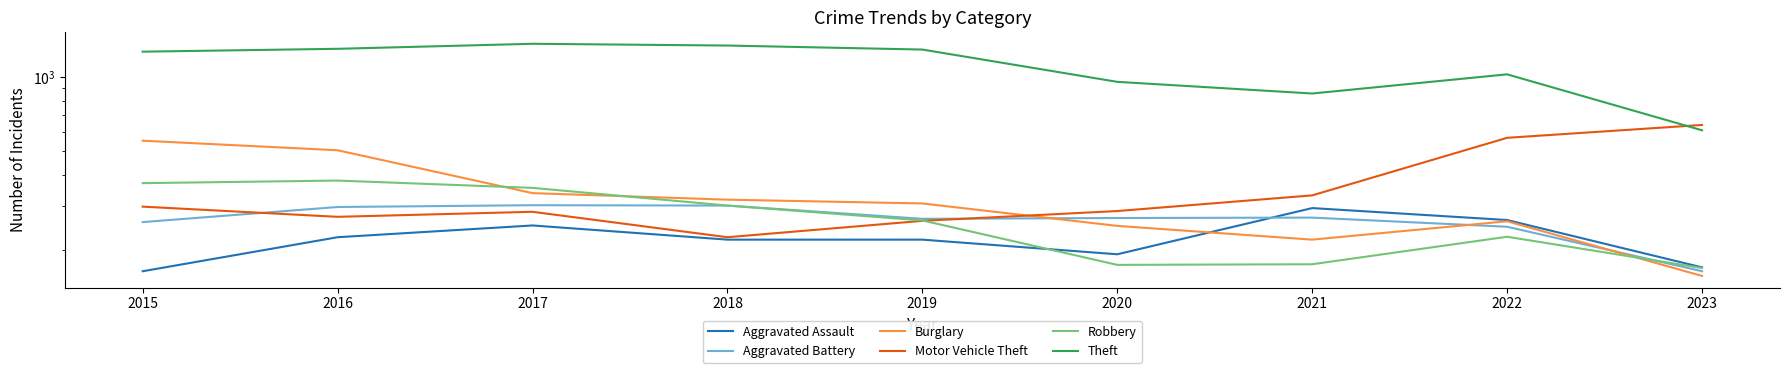

What is the lowest value of the Aggravated Battery series?

164